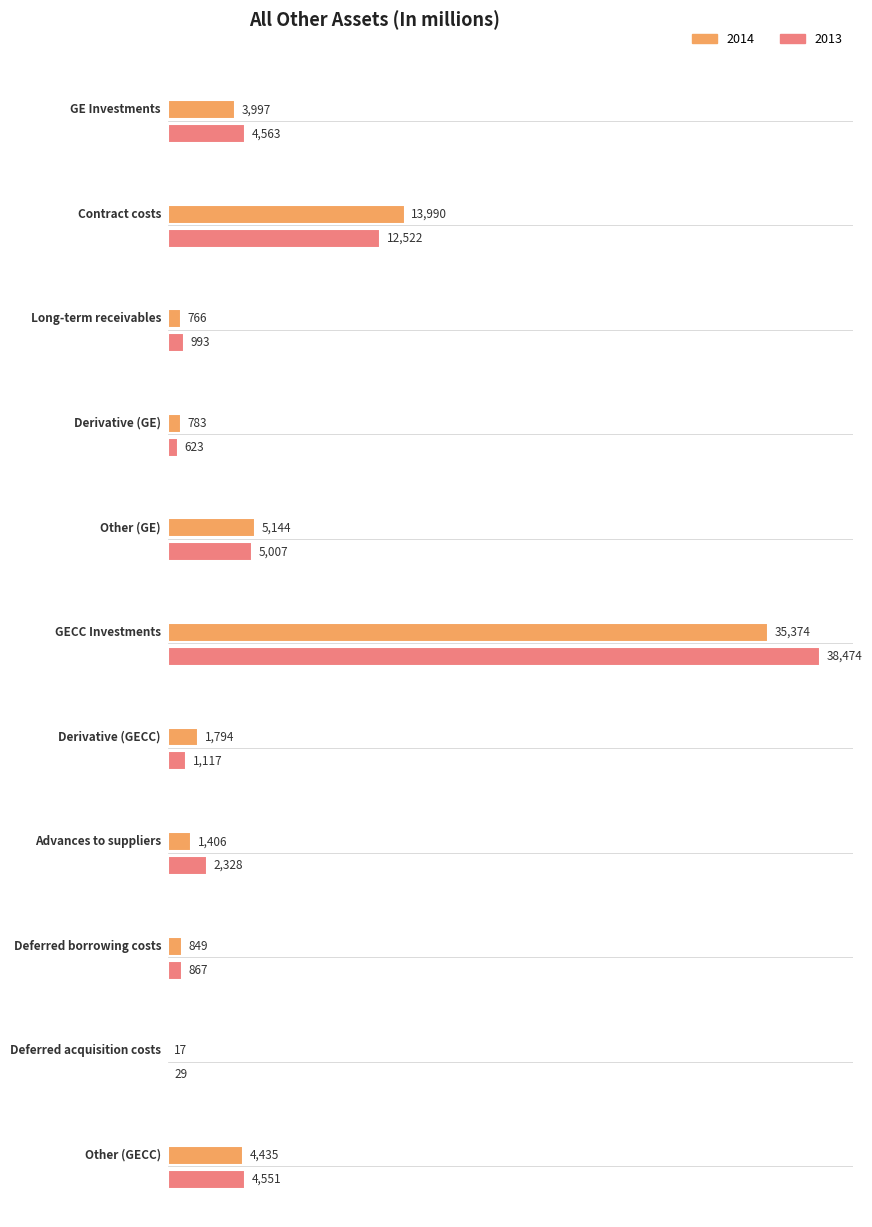

Reading right to left, transcribe all the data shown in this chart.

2014: 4435	17	849	1406	1794	35374	5144	783	766	13990	3997
2013: 4551	29	867	2328	1117	38474	5007	623	993	12522	4563